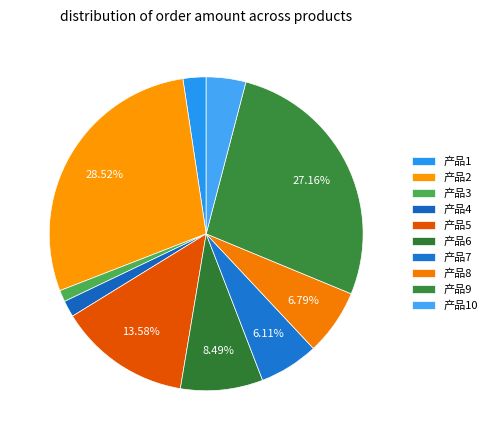

Count the number of slices in the pie.

10